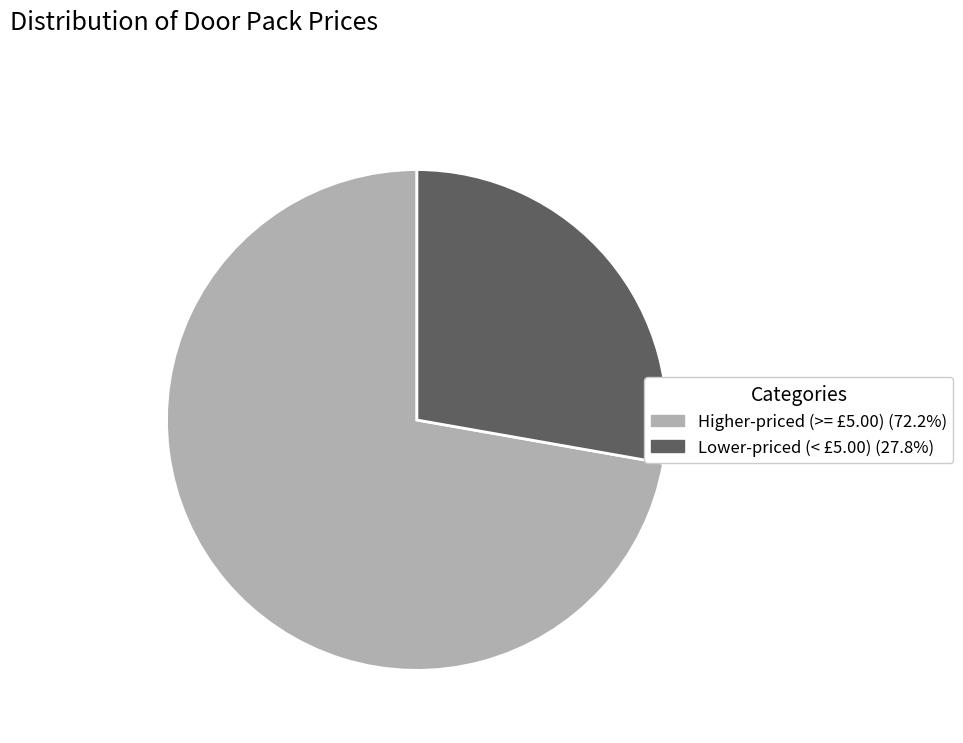

What is the ratio of the value at Higher-priced (>= £5.00) (72.2%) to the value at Lower-priced (< £5.00) (27.8%)?

2.6